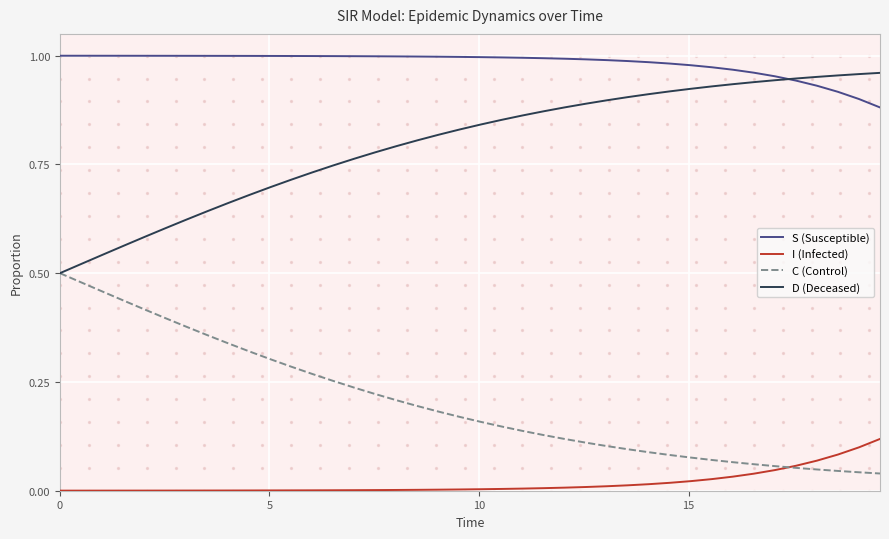

True or false: S (Susceptible) and I (Infected) cross at least once.

False